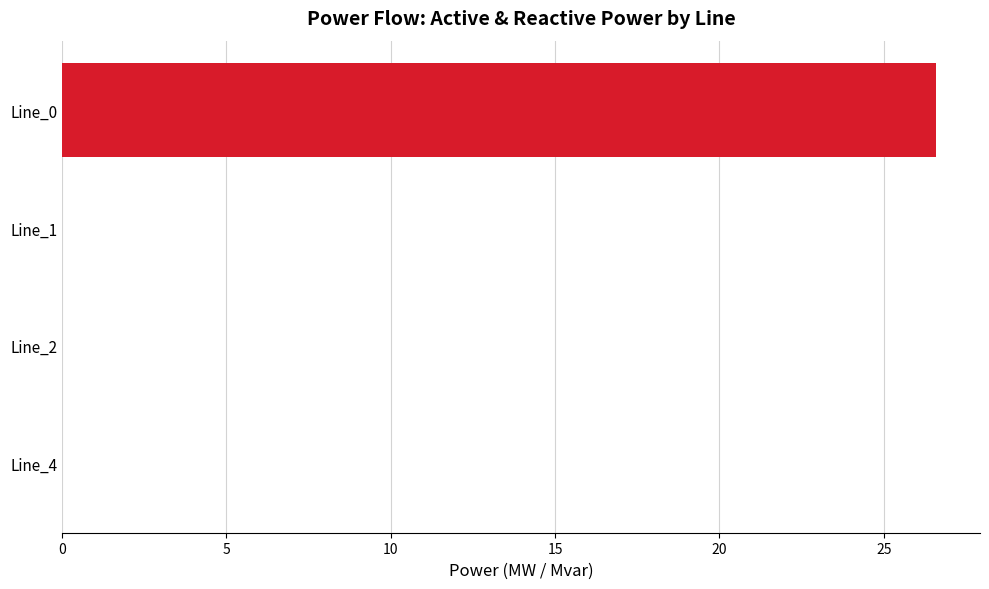

What is the sum of all values?

26.6